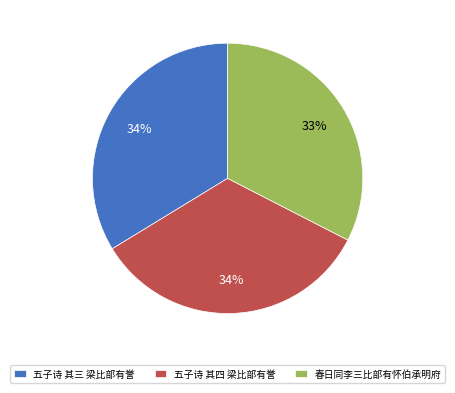

To the nearest percent, what is the difference between the largest and smallest slice percentages?

1%